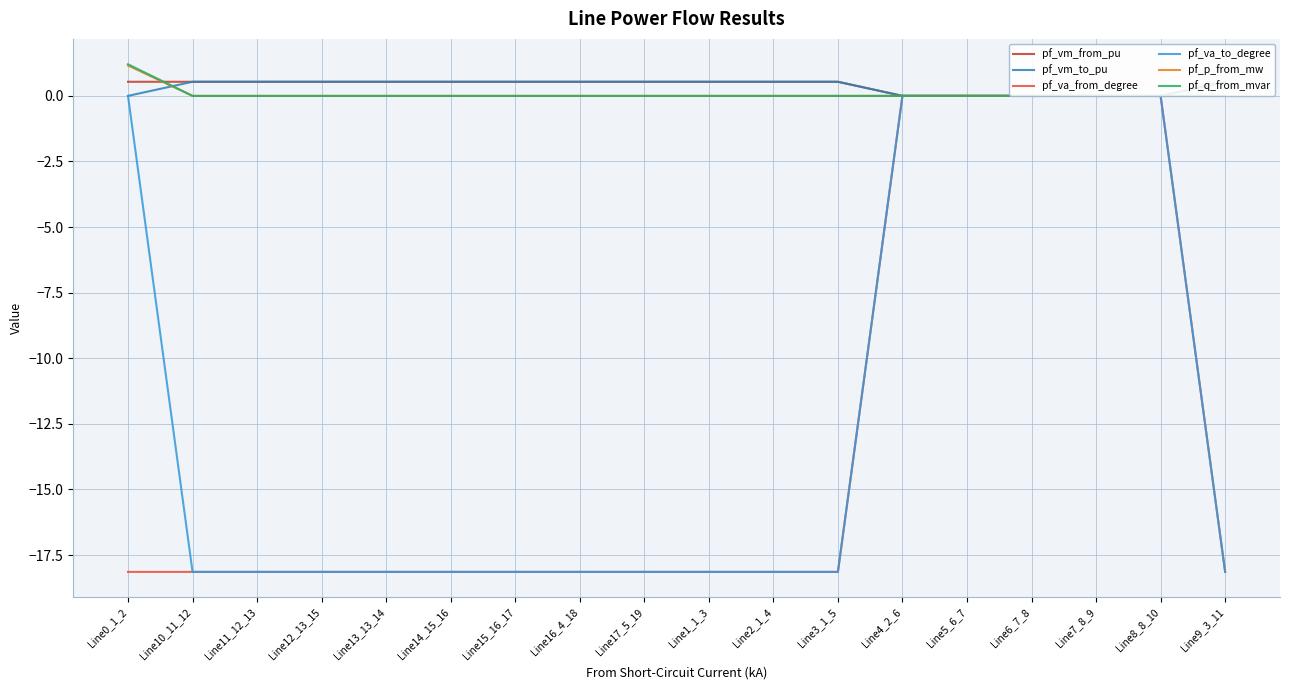

How many lines are shown in the chart?

6